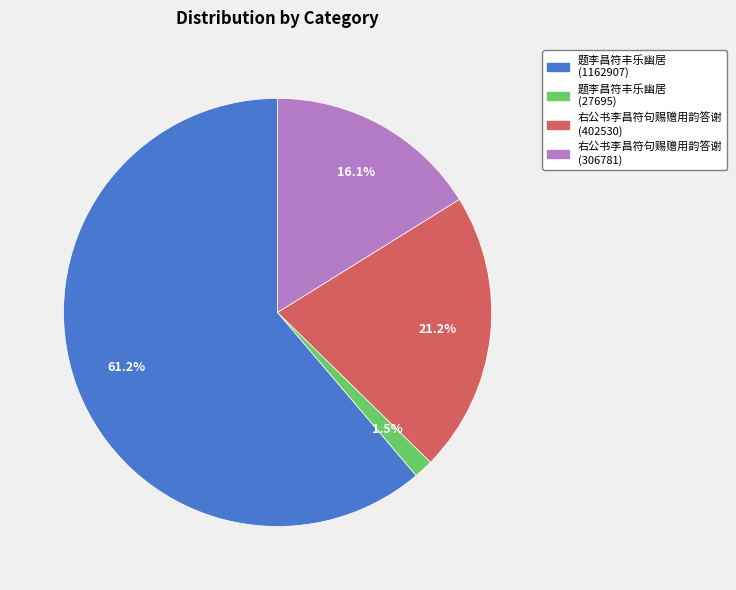

Does 右公书李昌符句赐赠用韵答谢 (402530) represent more than half of the total?

No